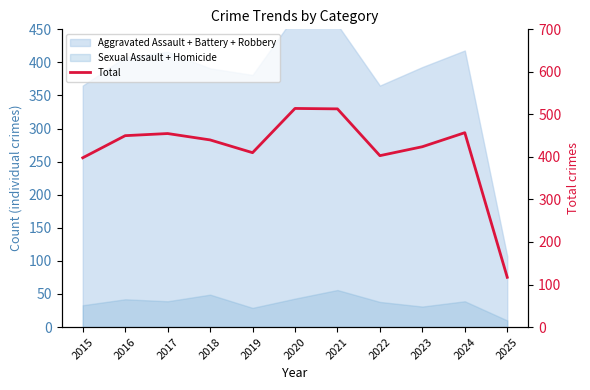

Reading left to right, transcribe all the data shown in this chart.

2015=398	2016=450	2017=455	2018=440	2019=410	2020=514	2021=513	2022=403	2023=424	2024=457	2025=117